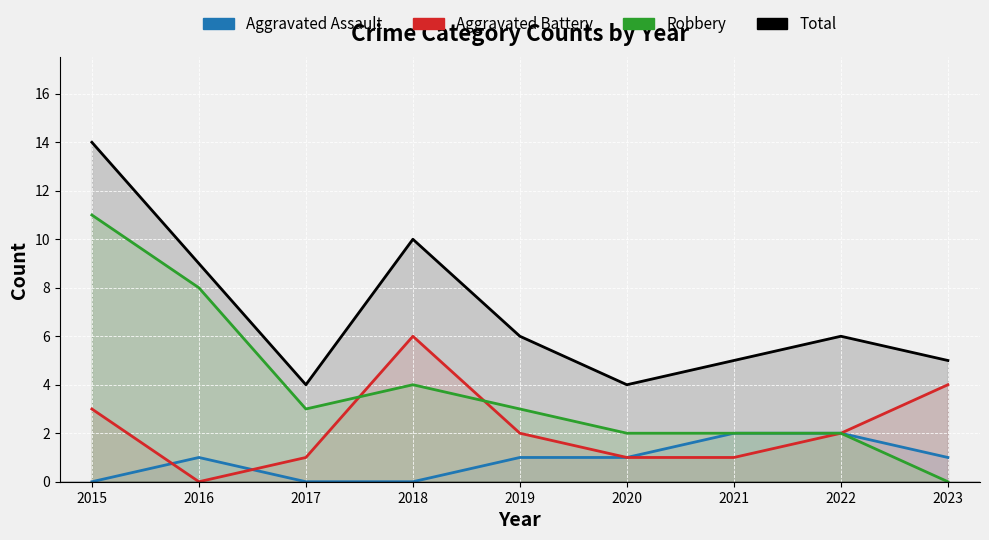

In Total, how many points are lower than both neighbors (excluding endpoints)?

2